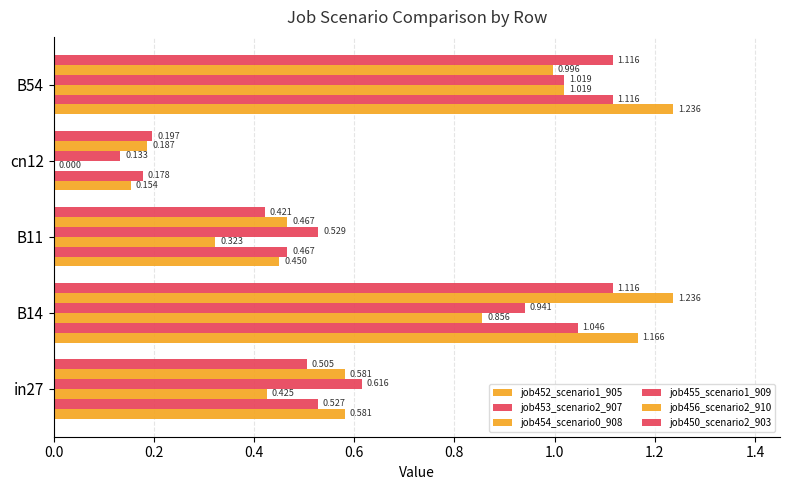

Which series has the largest total across all categories?

job452_scenario1_905